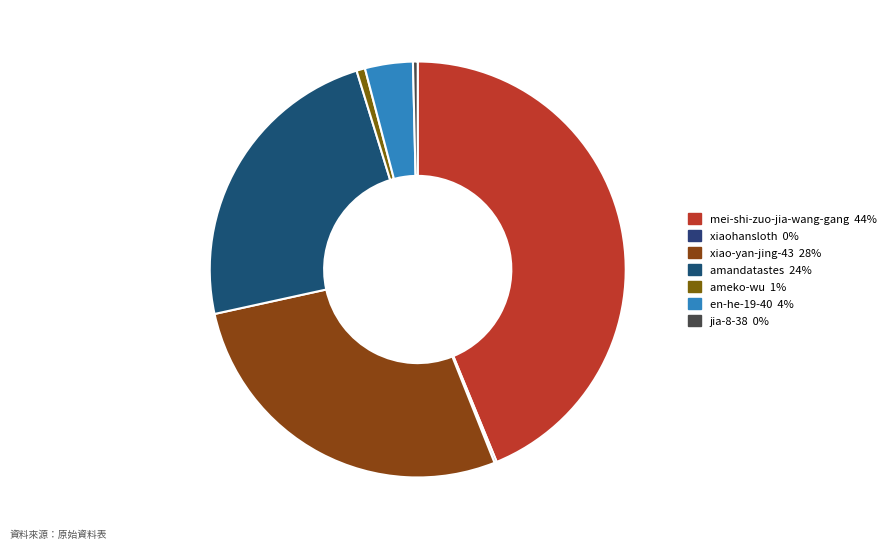

How many segments does this pie chart have?

7